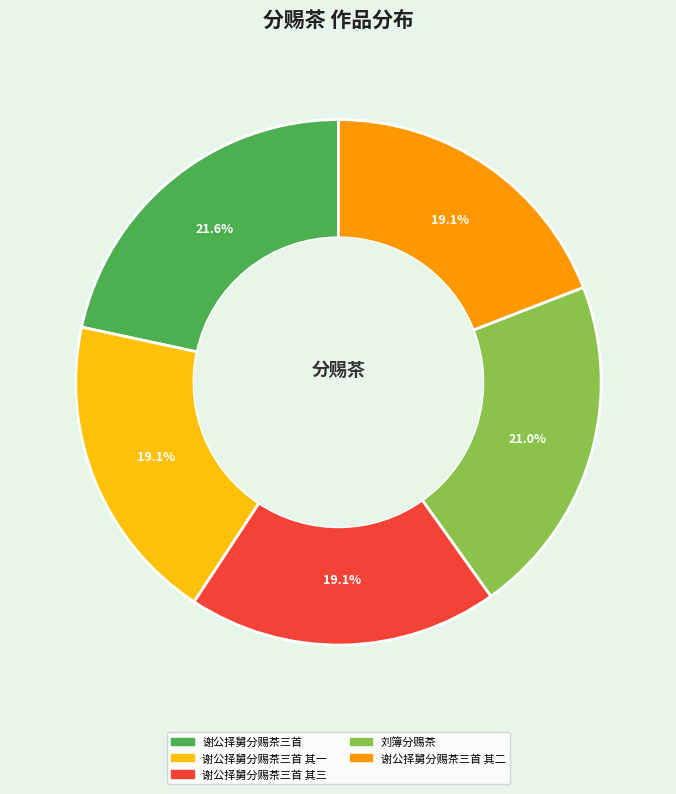

Does any single category account for the majority?

No